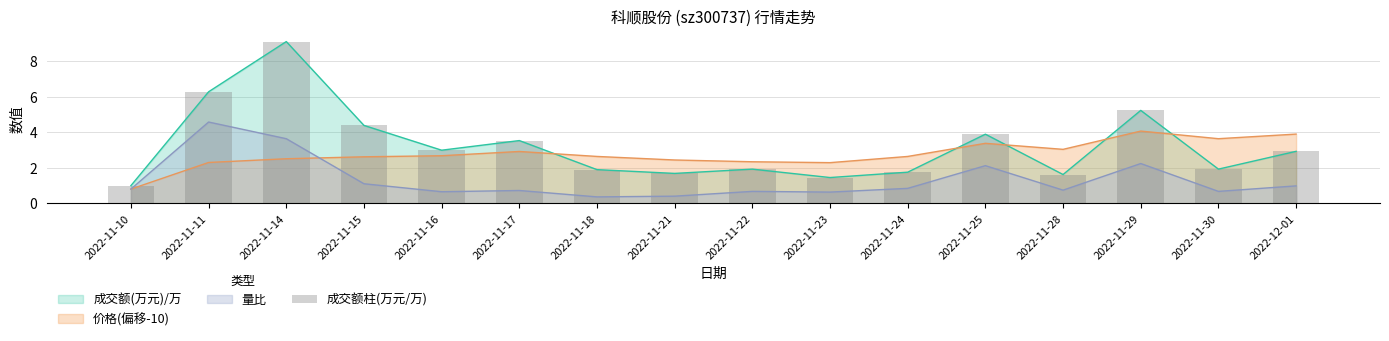

What is the change in value from 2022-11-10 to 2022-11-30?

+0.9